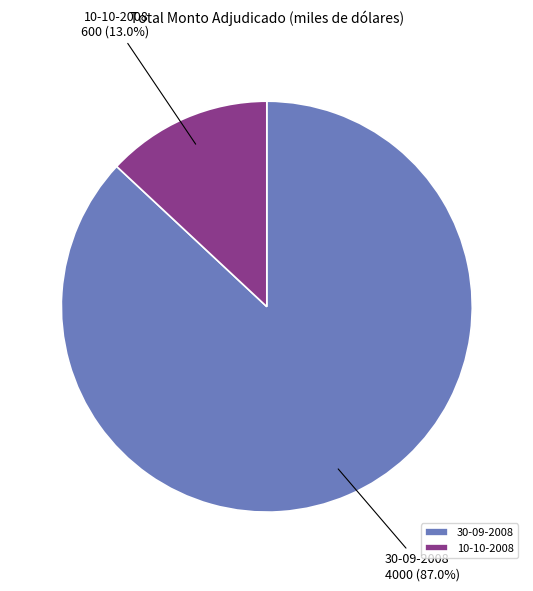

To the nearest percent, what is the combined percentage of 30-09-2008 and 10-10-2008?

100%